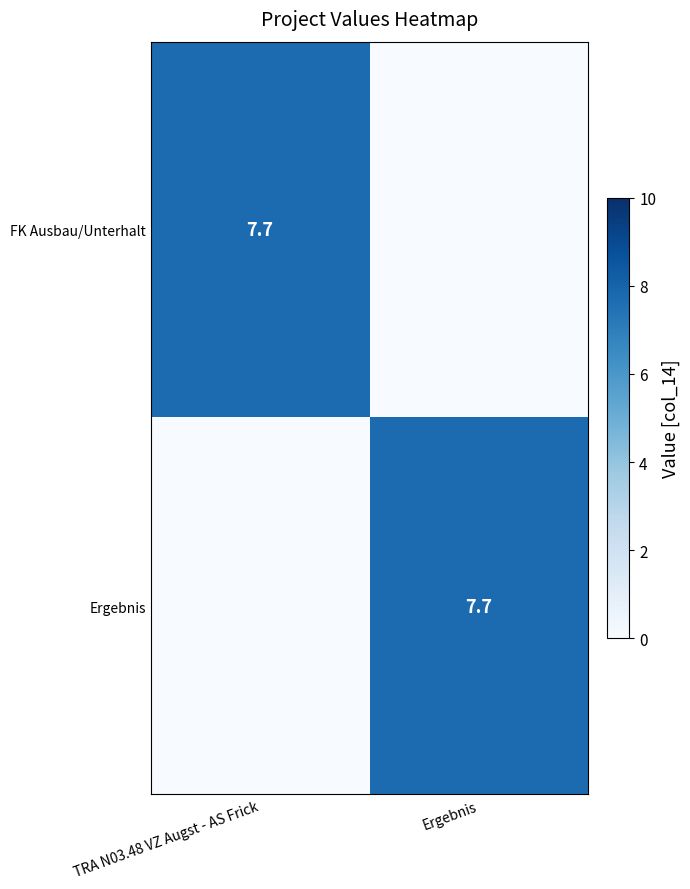

The value of FK Ausbau/Unterhalt at TRA N03.48 VZ Augst - AS Frick is 5.1. True or false?

False